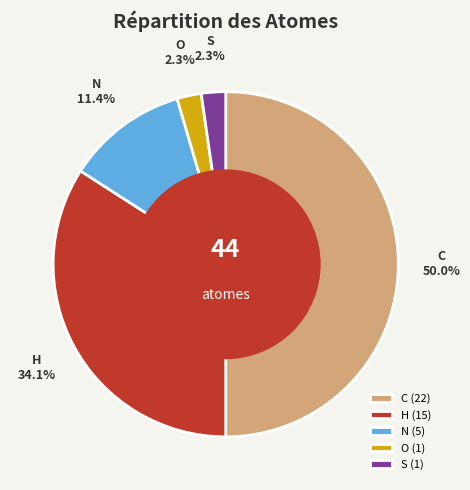

Does H represent more than half of the total?

No